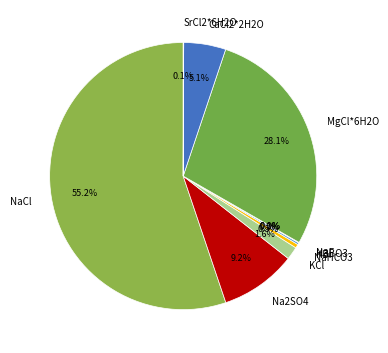

Which category has the biggest portion of the pie?

NaCl